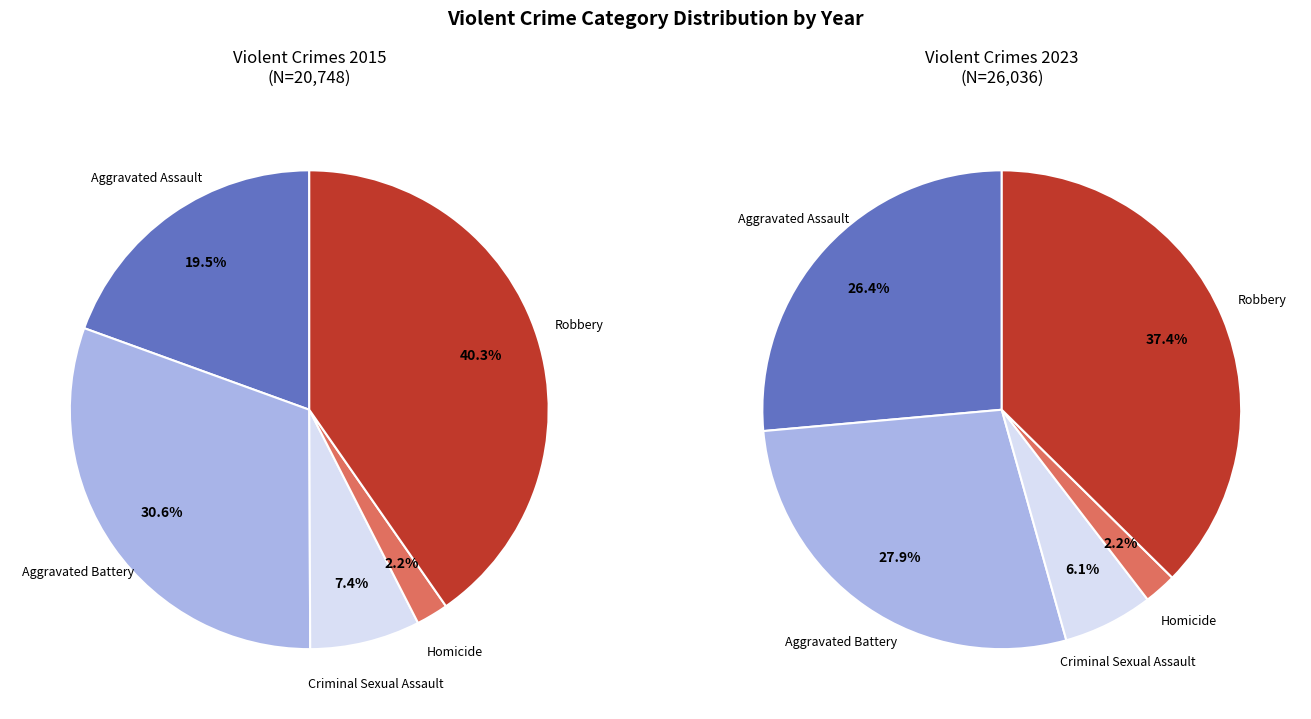

To the nearest percent, what portion does Homicide represent?

2%